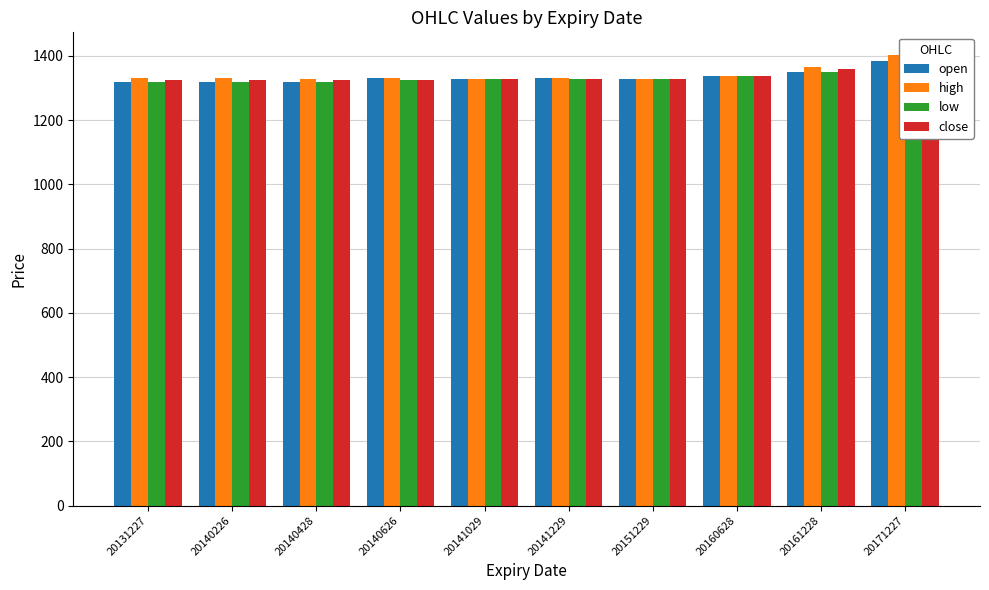

Is it true that close equals 1323.3 at 20131227?

True